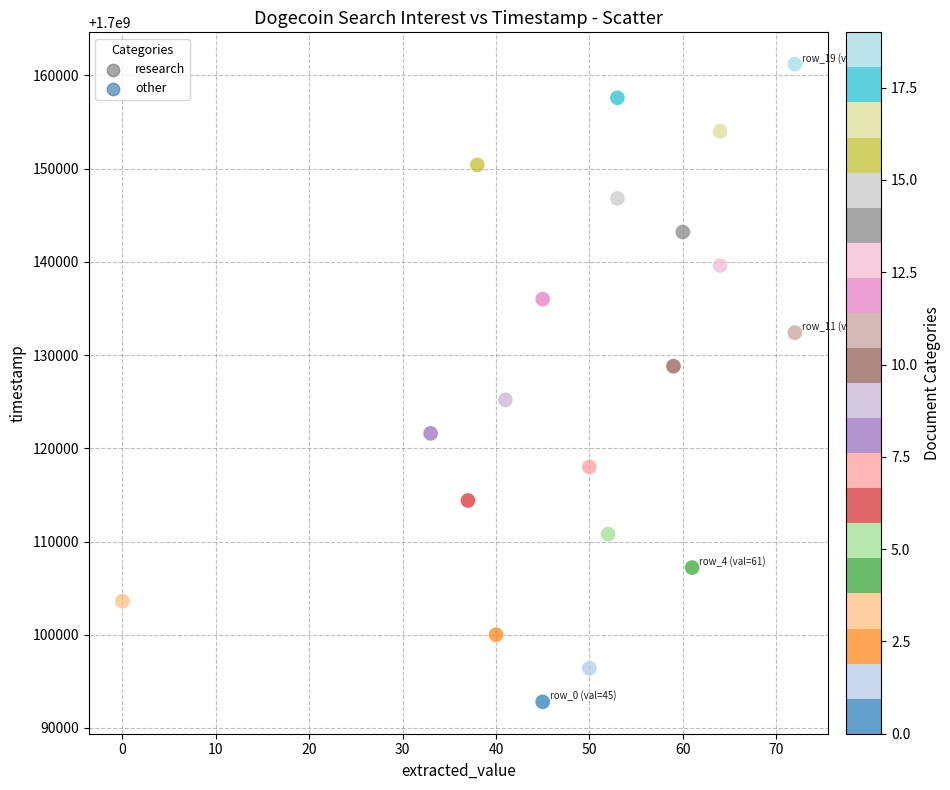

What is the range of Y values (max minus min)?

68400